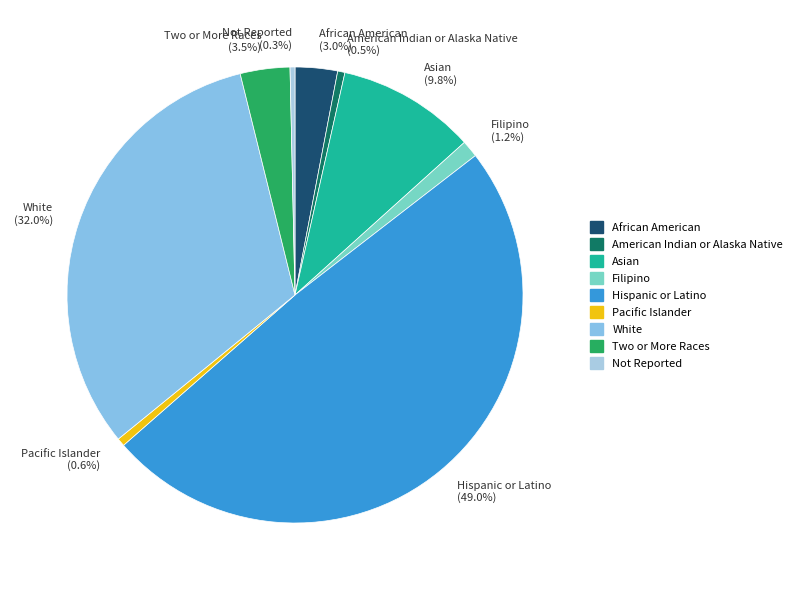

Does Asian (9.8%) represent more than half of the total?

No